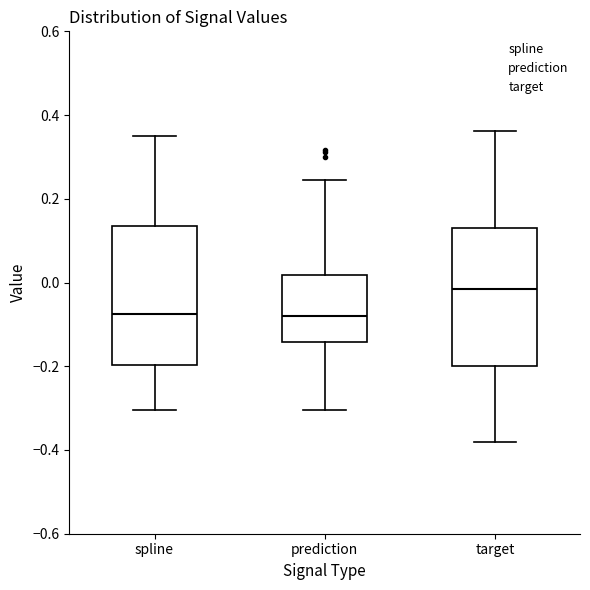

Which box has the highest median line?

target